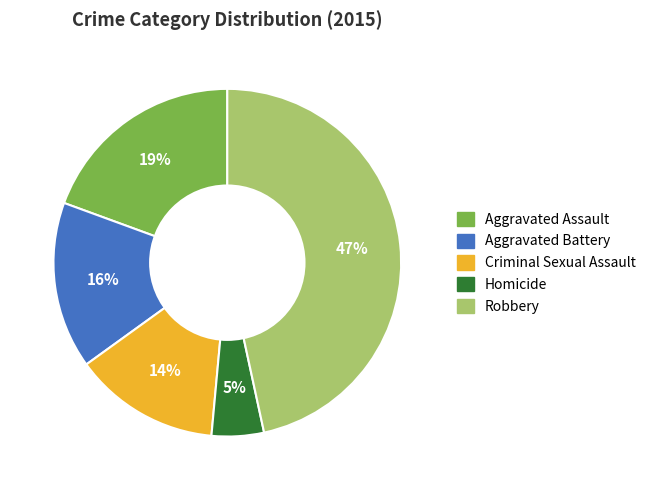

Rank the categories by value from lowest to highest.

Homicide, Criminal Sexual Assault, Aggravated Battery, Aggravated Assault, Robbery